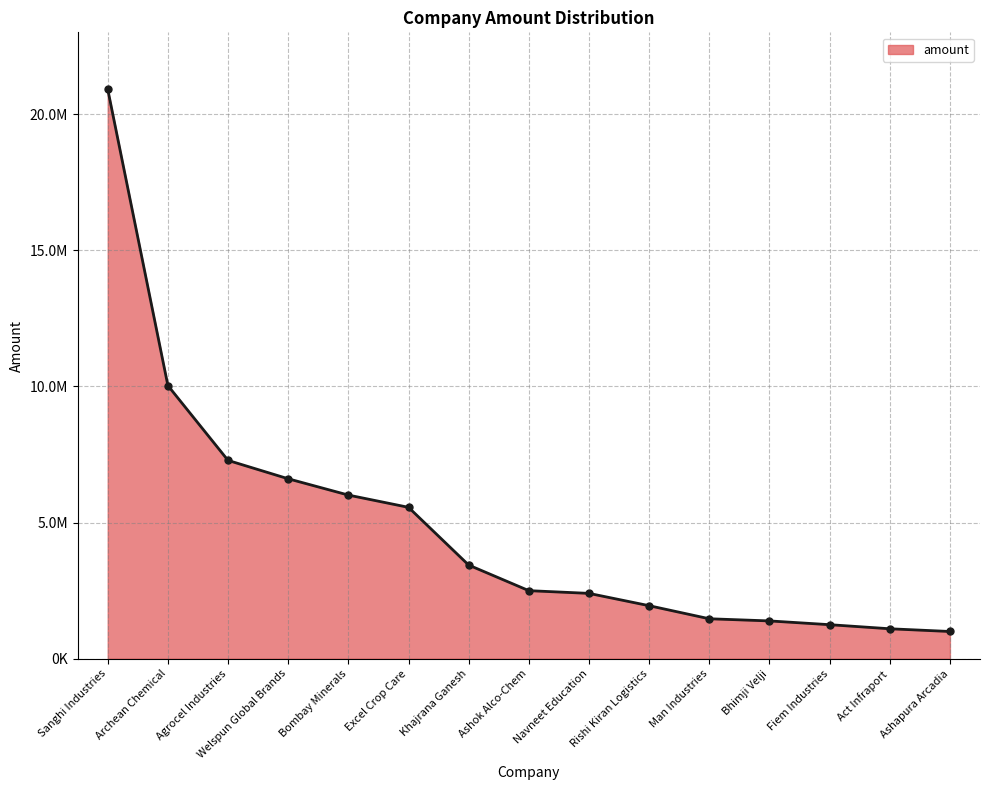

Does the chart have visible grid lines?

Yes